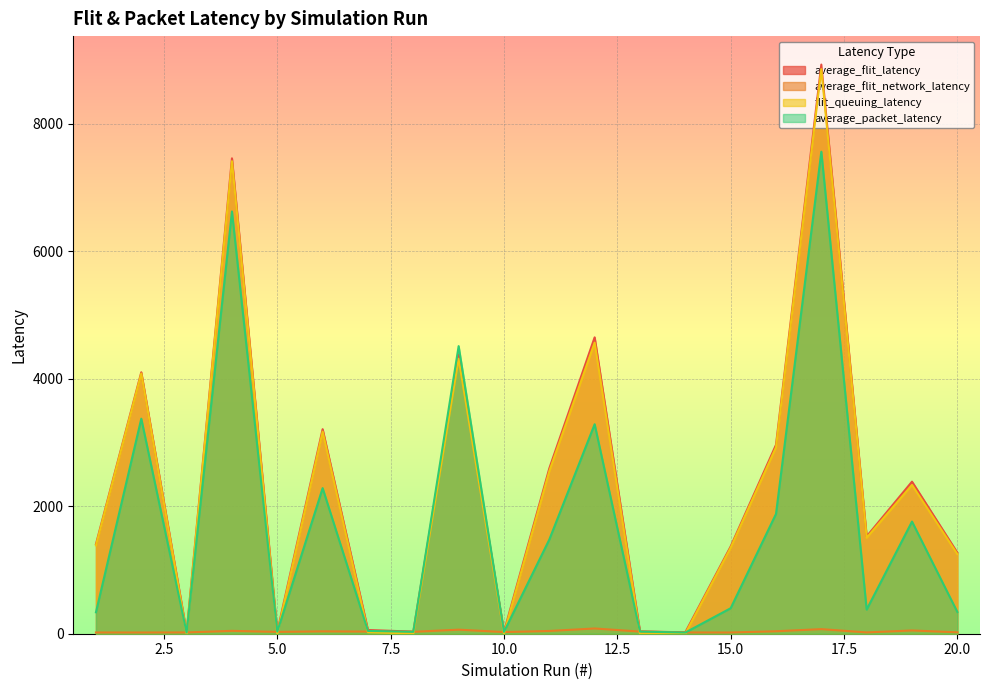

What is the average value of the average_flit_network_latency series?

36.3